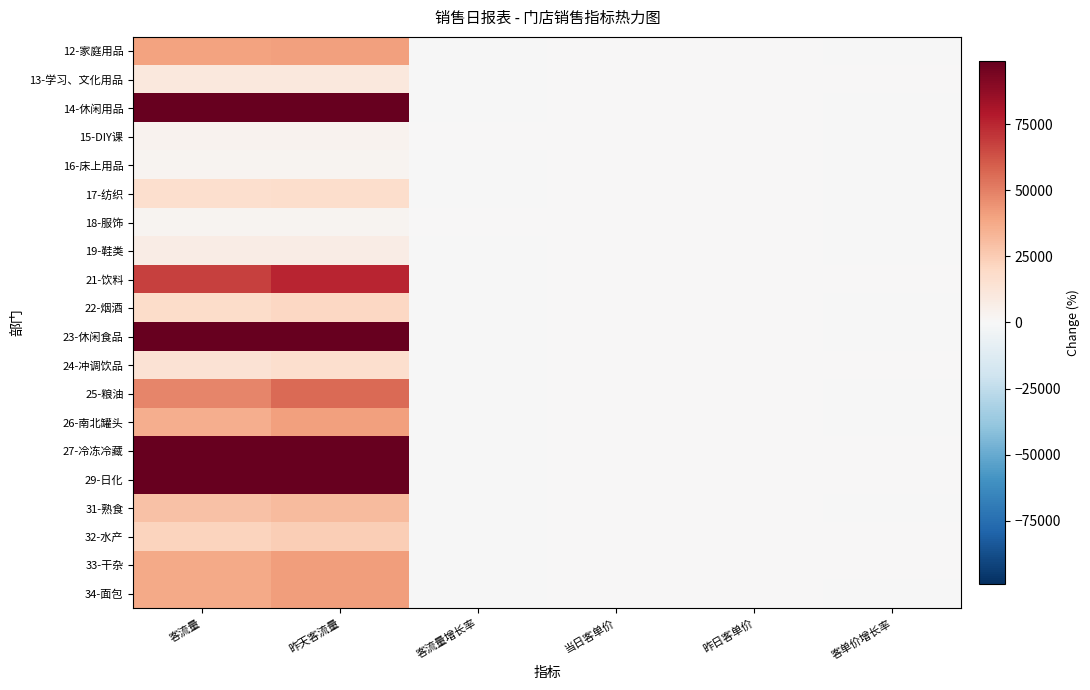

Reading left to right, transcribe all the data shown in this chart.

12-家庭用品: 客流量=39532.0	昨天客流量=40294.0	客流量增长率=-1.9	当日客单价=23.1	昨日客单价=23.4	客单价增长率=-1.3
13-学习、文化用品: 客流量=10160.0	昨天客流量=10422.0	客流量增长率=-2.5	当日客单价=17.3	昨日客单价=16.5	客单价增长率=4.8
14-休闲用品: 客流量=111444.0	昨天客流量=116602.0	客流量增长率=-4.4	当日客单价=1.6	昨日客单价=1.8	客单价增长率=-12.1
15-DIY课: 客流量=3664.0	昨天客流量=3507.0	客流量增长率=4.5	当日客单价=20.7	昨日客单价=21.0	客单价增长率=-1.5
16-床上用品: 客流量=2338.0	昨天客流量=2522.0	客流量增长率=-7.3	当日客单价=105.3	昨日客单价=118.0	客单价增长率=-12.1
17-纺织: 客流量=16944.0	昨天客流量=17046.0	客流量增长率=-0.6	当日客单价=23.4	昨日客单价=25.1	客单价增长率=-7.5
18-服饰: 客流量=3034.0	昨天客流量=2993.0	客流量增长率=1.4	当日客单价=44.9	昨日客单价=48.6	客单价增长率=-8.2
19-鞋类: 客流量=7064.0	昨天客流量=7246.0	客流量增长率=-2.5	当日客单价=17.0	昨日客单价=17.6	客单价增长率=-3.0
21-饮料: 客流量=67851.0	昨天客流量=75237.0	客流量增长率=-9.8	当日客单价=18.7	昨日客单价=18.5	客单价增长率=1.0
22-烟酒: 客流量=18184.0	昨天客流量=20452.0	客流量增长率=-11.1	当日客单价=31.3	昨日客单价=33.2	客单价增长率=-6.2
23-休闲食品: 客流量=98321.0	昨天客流量=108600.0	客流量增长率=-9.5	当日客单价=19.5	昨日客单价=19.8	客单价增长率=-1.7
24-冲调饮品: 客流量=14349.0	昨天客流量=16228.0	客流量增长率=-11.6	当日客单价=83.9	昨日客单价=81.3	客单价增长率=3.1
25-粮油: 客流量=48387.0	昨天客流量=55884.0	客流量增长率=-13.4	当日客单价=27.1	昨日客单价=28.1	客单价增长率=-3.9
26-南北罐头: 客流量=36101.0	昨天客流量=40462.0	客流量增长率=-10.8	当日客单价=12.5	昨日客单价=12.9	客单价增长率=-2.7
27-冷冻冷藏: 客流量=98076.0	昨天客流量=108586.0	客流量增长率=-9.7	当日客单价=18.3	昨日客单价=18.2	客单价增长率=0.4
29-日化: 客流量=111814.0	昨天客流量=119269.0	客流量增长率=-6.3	当日客单价=39.2	昨日客单价=36.5	客单价增长率=6.9
31-熟食: 客流量=29078.0	昨天客流量=31593.0	客流量增长率=-8.0	当日客单价=9.9	昨日客单价=10.0	客单价增长率=-0.7
32-水产: 客流量=21887.0	昨天客流量=24317.0	客流量增长率=-10.0	当日客单价=13.9	昨日客单价=13.8	客单价增长率=0.8
33-干杂: 客流量=37456.0	昨天客流量=41248.0	客流量增长率=-9.2	当日客单价=14.1	昨日客单价=13.9	客单价增长率=1.7
34-面包: 客流量=37478.0	昨天客流量=40955.0	客流量增长率=-8.5	当日客单价=7.9	昨日客单价=8.0	客单价增长率=-1.4